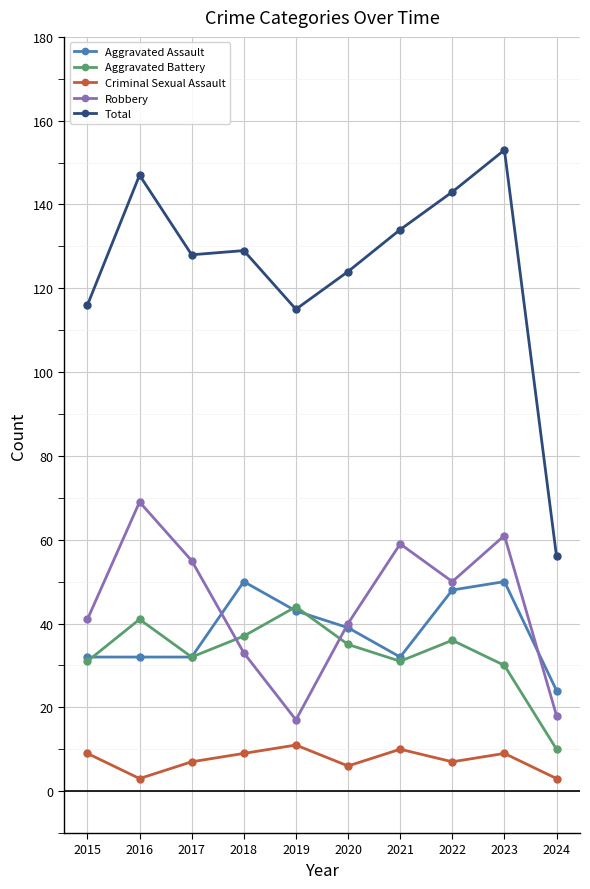

List the series in order of their peak value, lowest first.

Criminal Sexual Assault, Aggravated Battery, Aggravated Assault, Robbery, Total